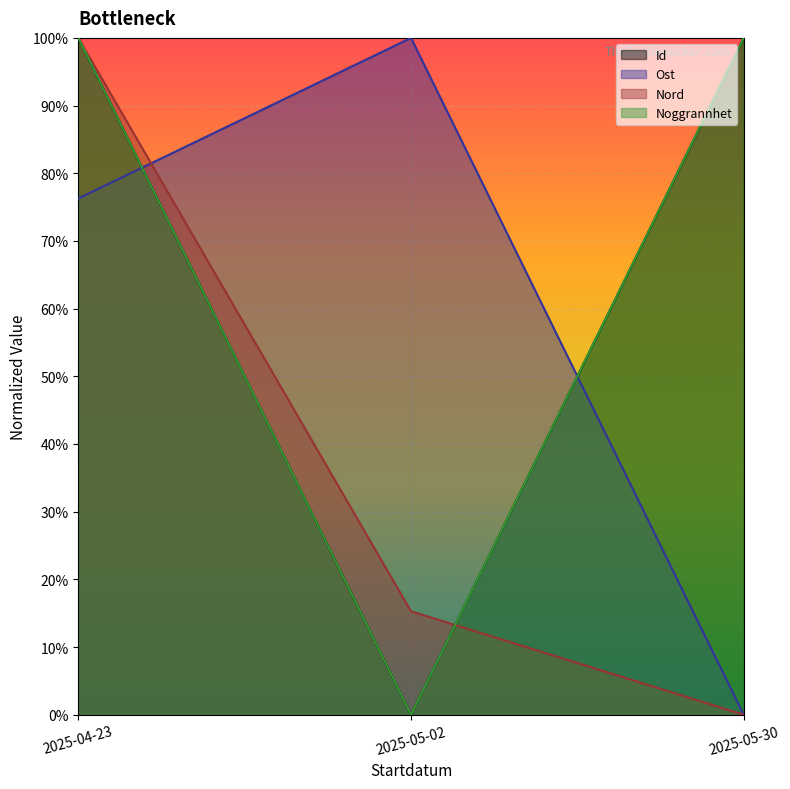

At how many categories does at least one series exceed 0?

3